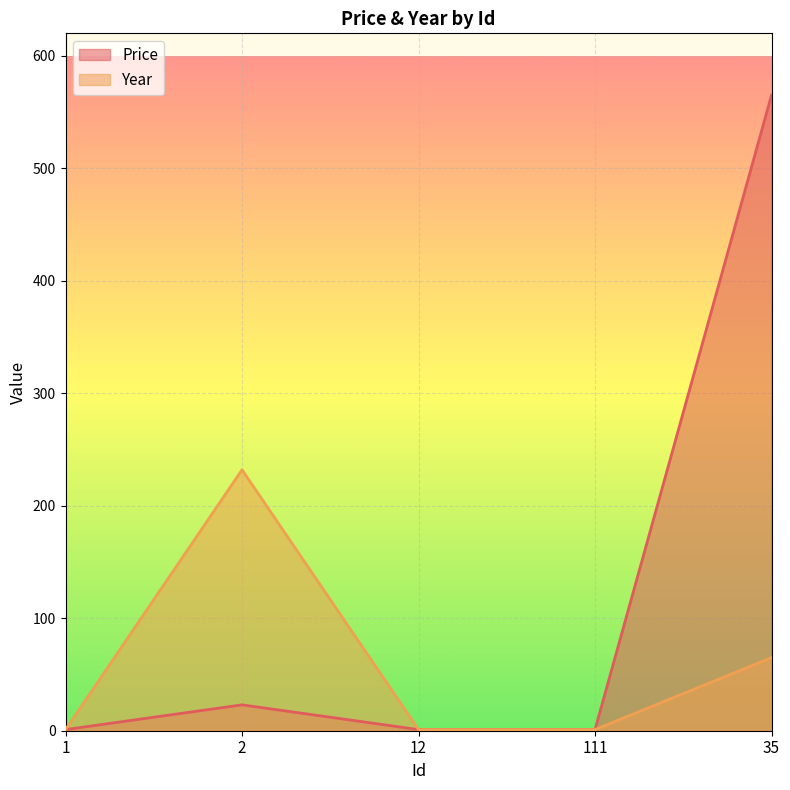

The value of Price at 111 is 0. True or false?

False